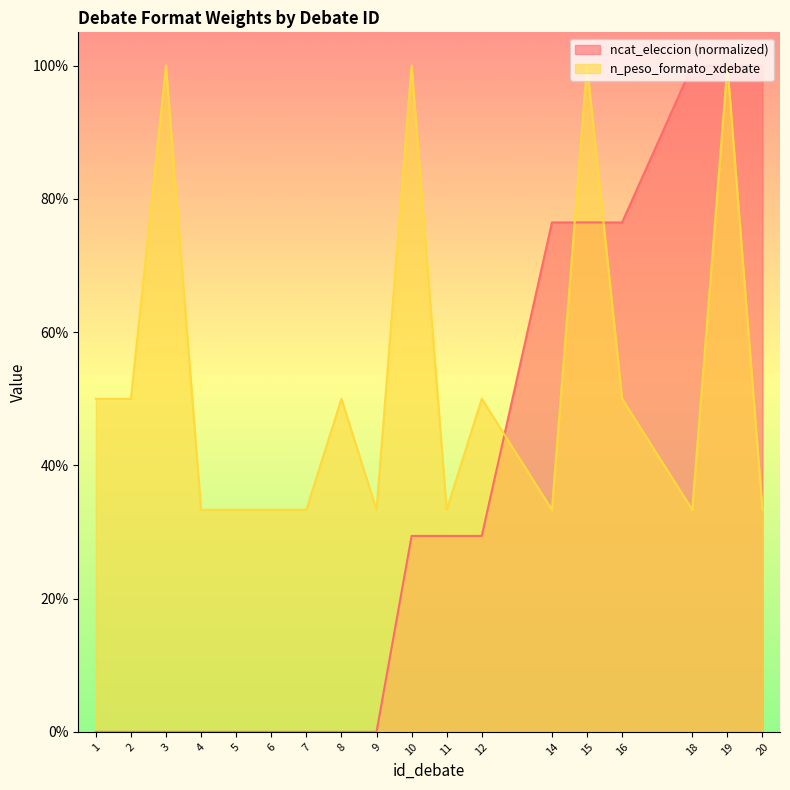

Which series ends up on top after the final intersection of n_peso_formato_xdebate and ncat_eleccion?

ncat_eleccion